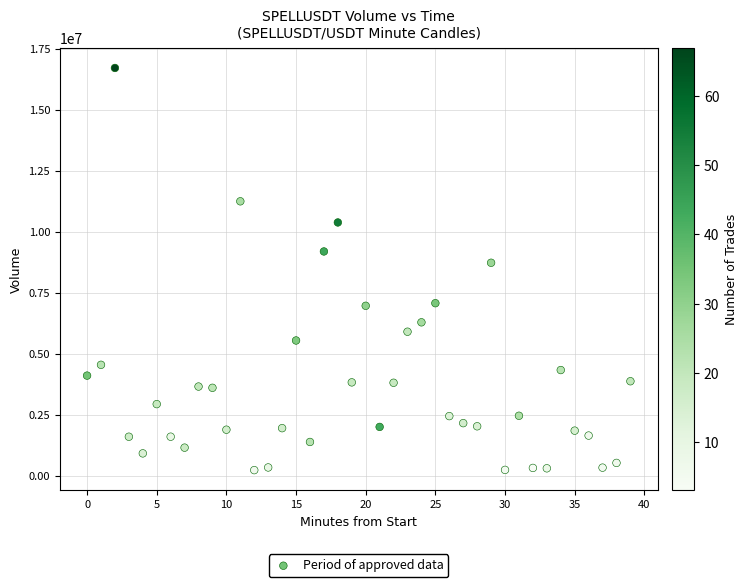

What is the range of Y values (max minus min)?

16477975